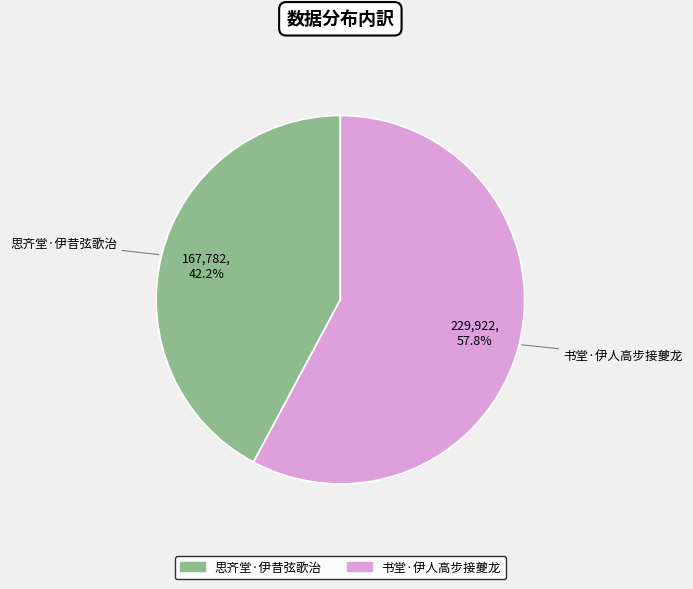

Combined, what portion of the pie is 思齐堂·伊昔弦歌治 and 书堂·伊人高步接夔龙?

100.0%